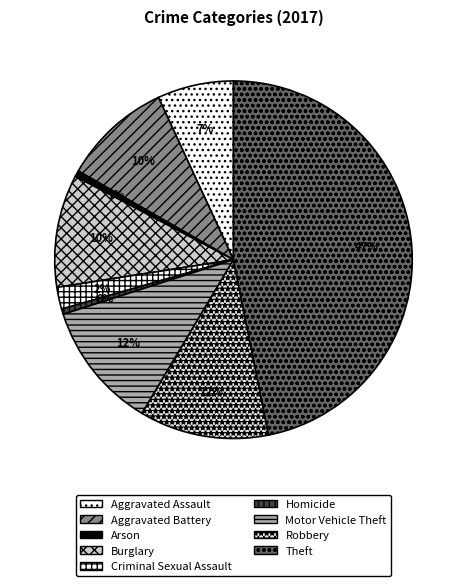

What is the largest slice in the pie chart?

Theft